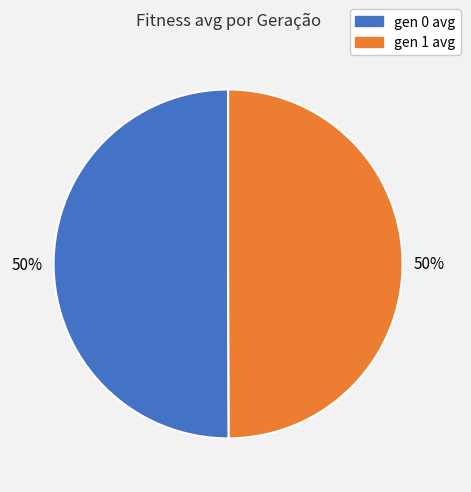

To the nearest percent, what is the combined percentage of gen 1 avg and gen 0 avg?

100%